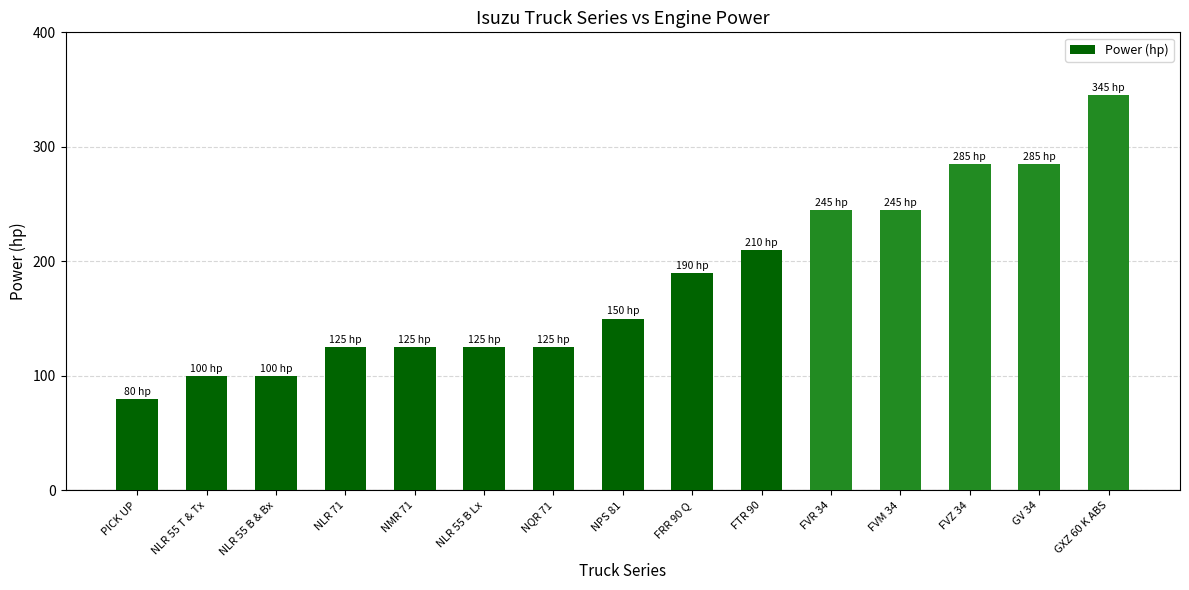

Between NMR 71 and PICK UP, which is larger?

NMR 71